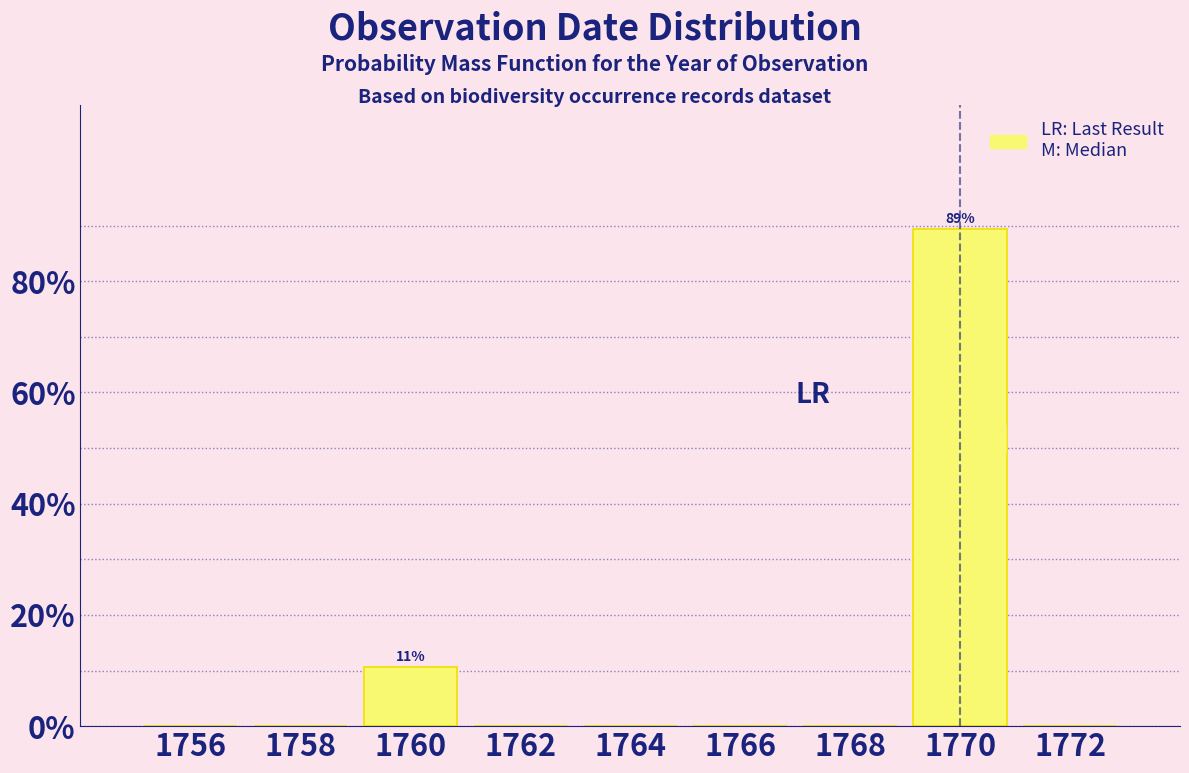

Which range on the x-axis has the tallest bar?

1769 to 1771